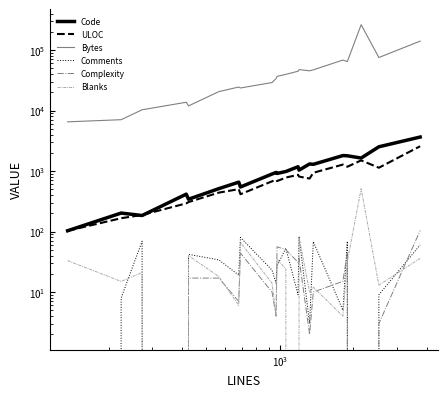

Rank the series by their maximum value, from highest to lowest.

Bytes, Code, ULOC, Blanks, Complexity, Comments